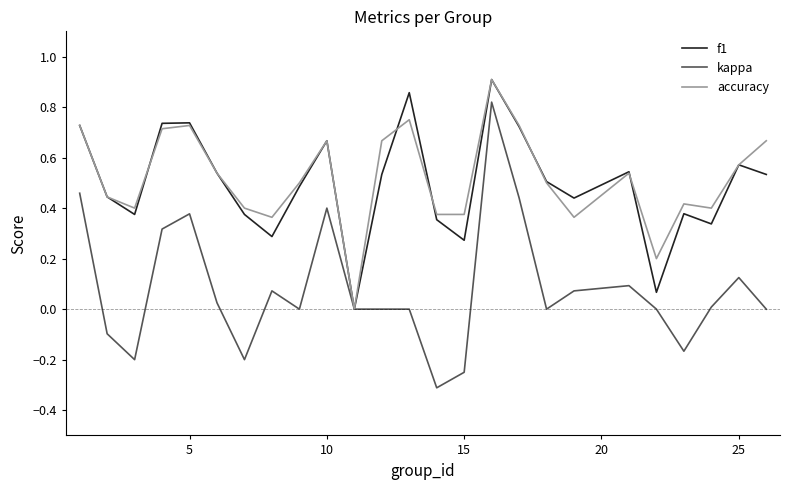

Which series has the widest spread of values?

kappa